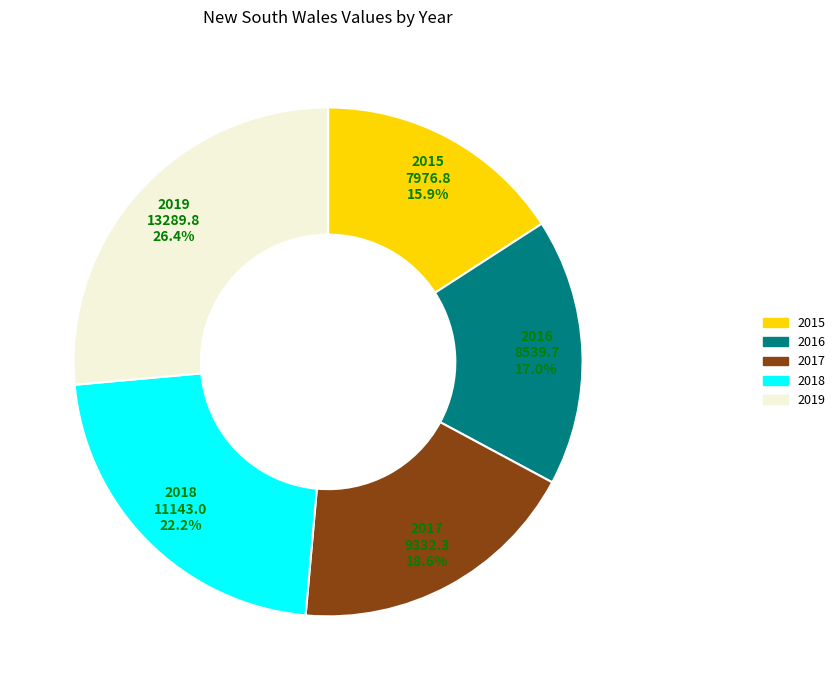

What is the smallest slice in the pie chart?

2015